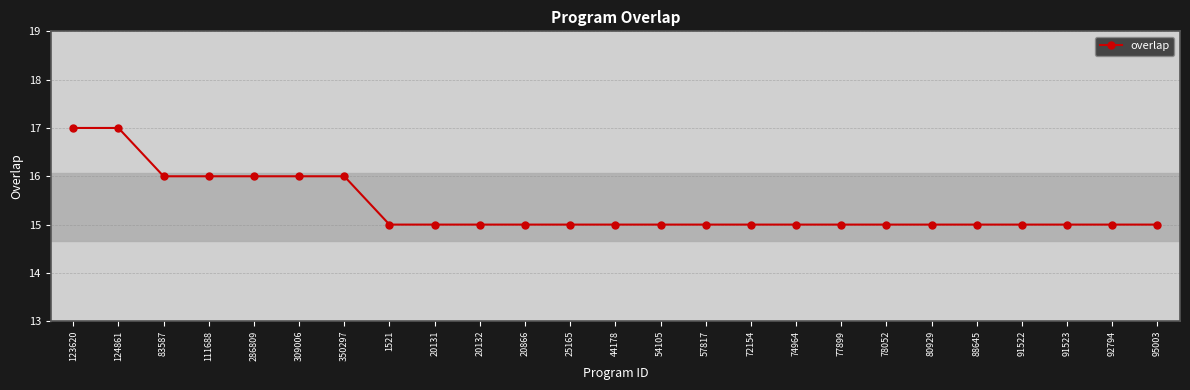

True or false: the data shows 15 at 91523.

True